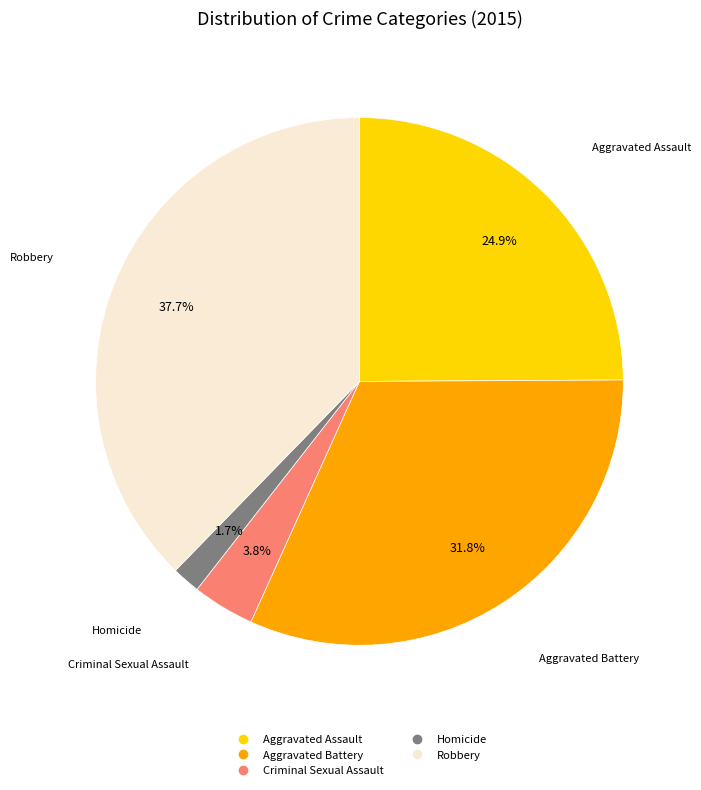

Does any single category account for the majority?

No